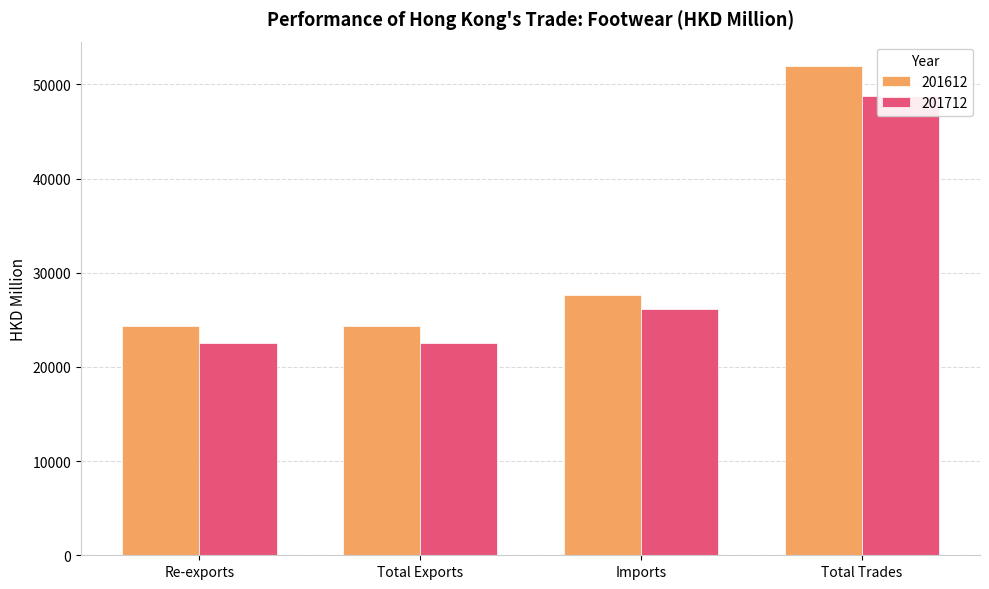

Which series changed the most between Total Exports and Imports?

201712